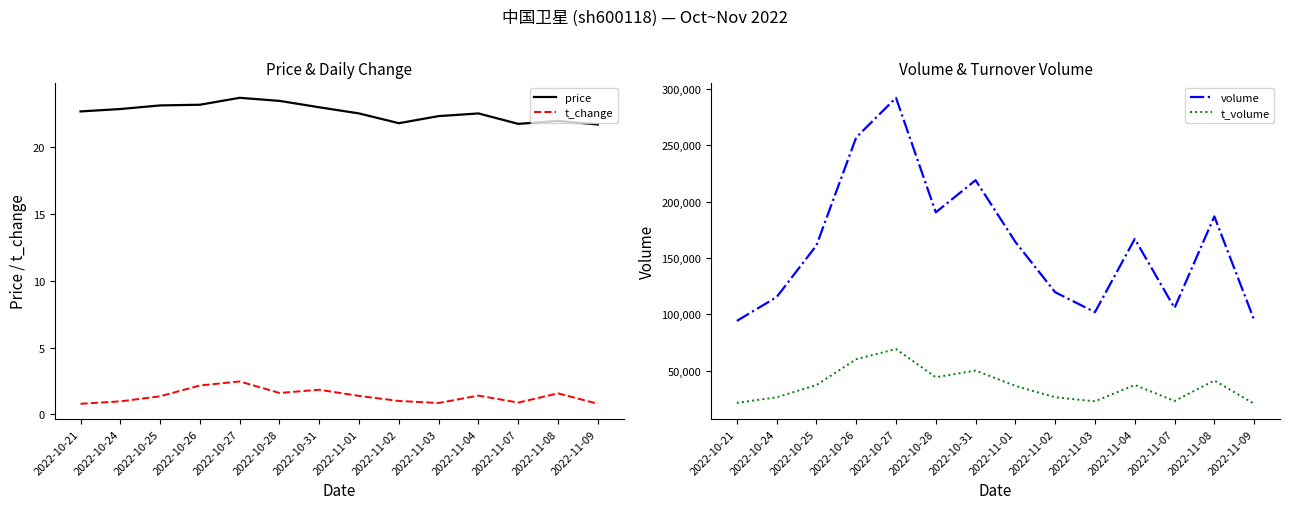

What position from the right is 2022-10-24?

13